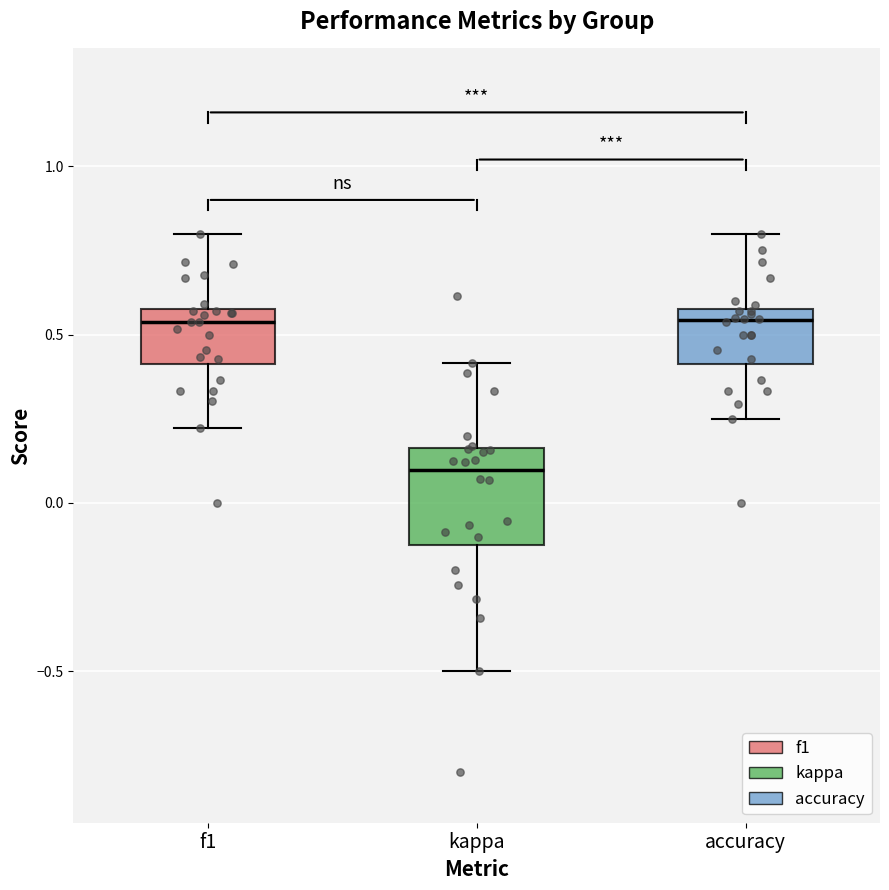

Reading left to right, read every box against the y-axis: the position of its median line, the range the box covers, and the ends of its whiskers. The values are not printed on the chart, so give them approximately, as read against the axis.

f1: median 0.55, box 0.40 to 0.60, whiskers 0.20 to 0.80
kappa: median 0.10, box -0.10 to 0.15, whiskers -0.50 to 0.40
accuracy: median 0.55, box 0.40 to 0.60, whiskers 0.25 to 0.80